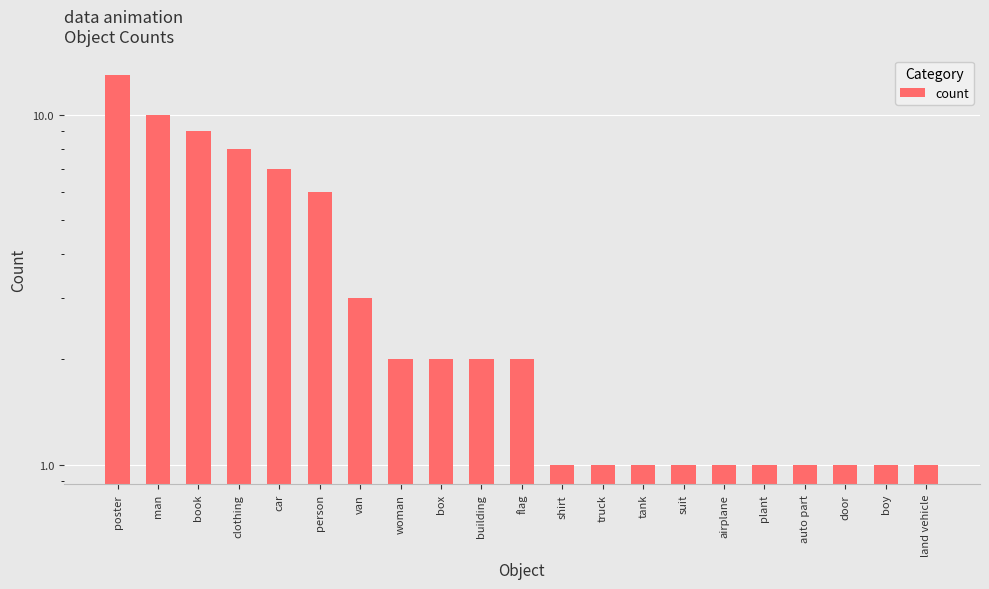

Between plant and van, which is larger?

van